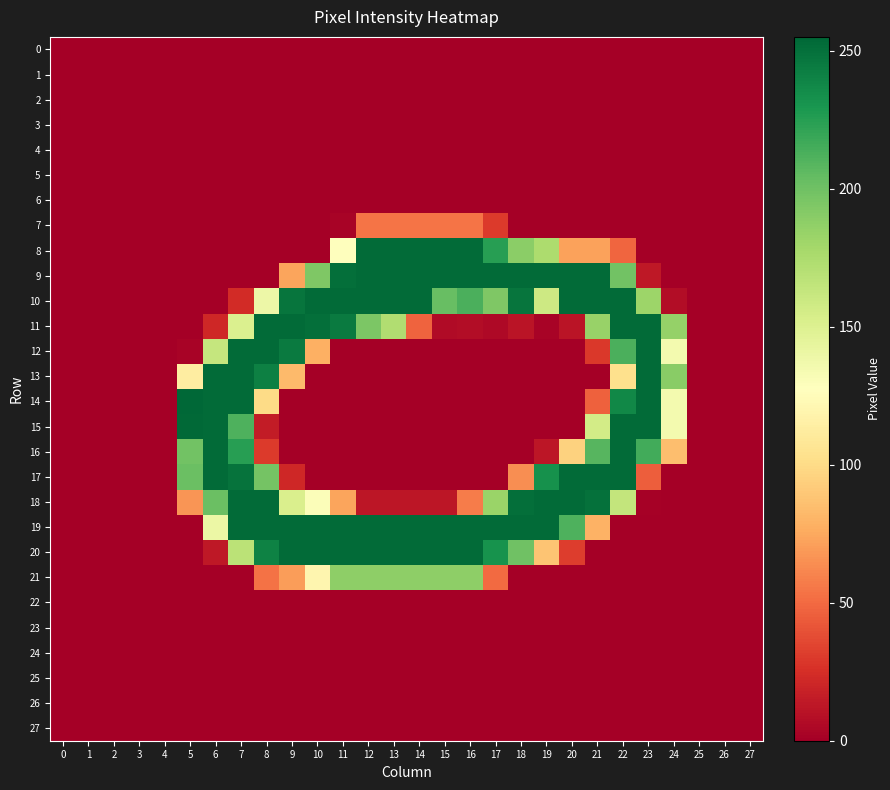

Reading left to right, extract all data points from this chart.

0: 0=0	1=0	2=0	3=0	4=0	5=0	6=0	7=0	8=0	9=0	10=0	11=0	12=0	13=0	14=0	15=0	16=0	17=0	18=0	19=0	20=0	21=0	22=0	23=0	24=0	25=0	26=0	27=0
1: 0=0	1=0	2=0	3=0	4=0	5=0	6=0	7=0	8=0	9=0	10=0	11=0	12=0	13=0	14=0	15=0	16=0	17=0	18=0	19=0	20=0	21=0	22=0	23=0	24=0	25=0	26=0	27=0
2: 0=0	1=0	2=0	3=0	4=0	5=0	6=0	7=0	8=0	9=0	10=0	11=0	12=0	13=0	14=0	15=0	16=0	17=0	18=0	19=0	20=0	21=0	22=0	23=0	24=0	25=0	26=0	27=0
3: 0=0	1=0	2=0	3=0	4=0	5=0	6=0	7=0	8=0	9=0	10=0	11=0	12=0	13=0	14=0	15=0	16=0	17=0	18=0	19=0	20=0	21=0	22=0	23=0	24=0	25=0	26=0	27=0
4: 0=0	1=0	2=0	3=0	4=0	5=0	6=0	7=0	8=0	9=0	10=0	11=0	12=0	13=0	14=0	15=0	16=0	17=0	18=0	19=0	20=0	21=0	22=0	23=0	24=0	25=0	26=0	27=0
5: 0=0	1=0	2=0	3=0	4=0	5=0	6=0	7=0	8=0	9=0	10=0	11=0	12=0	13=0	14=0	15=0	16=0	17=0	18=0	19=0	20=0	21=0	22=0	23=0	24=0	25=0	26=0	27=0
6: 0=0	1=0	2=0	3=0	4=0	5=0	6=0	7=0	8=0	9=0	10=0	11=0	12=0	13=0	14=0	15=0	16=0	17=0	18=0	19=0	20=0	21=0	22=0	23=0	24=0	25=0	26=0	27=0
7: 0=0	1=0	2=0	3=0	4=0	5=0	6=0	7=0	8=0	9=0	10=0	11=2	12=54	13=54	14=54	15=54	16=54	17=30	18=0	19=0	20=0	21=0	22=0	23=0	24=0	25=0	26=0	27=0
8: 0=0	1=0	2=0	3=0	4=0	5=0	6=0	7=0	8=0	9=0	10=0	11=128	12=253	13=253	14=253	15=253	16=253	17=225	18=189	19=175	20=72	21=72	22=48	23=0	24=0	25=0	26=0	27=0
9: 0=0	1=0	2=0	3=0	4=0	5=0	6=0	7=0	8=0	9=73	10=194	11=251	12=253	13=253	14=253	15=253	16=253	17=253	18=253	19=253	20=253	21=253	22=199	23=13	24=0	25=0	26=0	27=0
10: 0=0	1=0	2=0	3=0	4=0	5=0	6=0	7=23	8=139	9=248	10=253	11=253	12=253	13=253	14=253	15=203	16=213	17=194	18=248	19=159	20=253	21=253	22=253	23=182	24=7	25=0	26=0	27=0
11: 0=0	1=0	2=0	3=0	4=0	5=0	6=21	7=151	8=253	9=253	10=251	11=245	12=195	13=173	14=47	15=6	16=7	17=5	18=11	19=2	20=11	21=184	22=253	23=253	24=185	25=0	26=0	27=0
12: 0=0	1=0	2=0	3=0	4=0	5=2	6=163	7=253	8=253	9=245	10=78	11=0	12=0	13=0	14=0	15=0	16=0	17=0	18=0	19=0	20=0	21=29	22=213	23=253	24=135	25=0	26=0	27=0
13: 0=0	1=0	2=0	3=0	4=0	5=113	6=253	7=253	8=242	9=83	10=0	11=0	12=0	13=0	14=0	15=0	16=0	17=0	18=0	19=0	20=0	21=0	22=103	23=253	24=190	25=0	26=0	27=0
14: 0=0	1=0	2=0	3=0	4=0	5=255	6=253	7=253	8=100	9=0	10=0	11=0	12=0	13=0	14=0	15=0	16=0	17=0	18=0	19=0	20=0	21=46	22=238	23=253	24=135	25=0	26=0	27=0
15: 0=0	1=0	2=0	3=0	4=0	5=254	6=253	7=212	8=15	9=0	10=0	11=0	12=0	13=0	14=0	15=0	16=0	17=0	18=0	19=0	20=0	21=156	22=253	23=253	24=135	25=0	26=0	27=0
16: 0=0	1=0	2=0	3=0	4=0	5=199	6=253	7=225	8=30	9=0	10=0	11=0	12=0	13=0	14=0	15=0	16=0	17=0	18=0	19=12	20=95	21=209	22=253	23=216	24=85	25=0	26=0	27=0
17: 0=0	1=0	2=0	3=0	4=0	5=202	6=253	7=249	8=198	9=21	10=0	11=0	12=0	13=0	14=0	15=0	16=0	17=0	18=64	19=233	20=253	21=253	22=253	23=45	24=0	25=0	26=0	27=0
18: 0=0	1=0	2=0	3=0	4=0	5=67	6=202	7=253	8=253	9=152	10=130	11=73	12=12	13=12	14=12	15=12	16=57	17=183	18=251	19=253	20=253	21=250	22=164	23=1	24=0	25=0	26=0	27=0
19: 0=0	1=0	2=0	3=0	4=0	5=0	6=140	7=253	8=253	9=253	10=253	11=253	12=253	13=253	14=253	15=253	16=253	17=253	18=253	19=253	20=212	21=79	22=0	23=0	24=0	25=0	26=0	27=0
20: 0=0	1=0	2=0	3=0	4=0	5=0	6=13	7=168	8=241	9=253	10=253	11=253	12=253	13=253	14=253	15=253	16=253	17=232	18=200	19=88	20=31	21=0	22=0	23=0	24=0	25=0	26=0	27=0
21: 0=0	1=0	2=0	3=0	4=0	5=0	6=0	7=0	8=53	9=70	10=120	11=188	12=188	13=188	14=188	15=188	16=188	17=50	18=0	19=0	20=0	21=0	22=0	23=0	24=0	25=0	26=0	27=0
22: 0=0	1=0	2=0	3=0	4=0	5=0	6=0	7=0	8=0	9=0	10=0	11=0	12=0	13=0	14=0	15=0	16=0	17=0	18=0	19=0	20=0	21=0	22=0	23=0	24=0	25=0	26=0	27=0
23: 0=0	1=0	2=0	3=0	4=0	5=0	6=0	7=0	8=0	9=0	10=0	11=0	12=0	13=0	14=0	15=0	16=0	17=0	18=0	19=0	20=0	21=0	22=0	23=0	24=0	25=0	26=0	27=0
24: 0=0	1=0	2=0	3=0	4=0	5=0	6=0	7=0	8=0	9=0	10=0	11=0	12=0	13=0	14=0	15=0	16=0	17=0	18=0	19=0	20=0	21=0	22=0	23=0	24=0	25=0	26=0	27=0
25: 0=0	1=0	2=0	3=0	4=0	5=0	6=0	7=0	8=0	9=0	10=0	11=0	12=0	13=0	14=0	15=0	16=0	17=0	18=0	19=0	20=0	21=0	22=0	23=0	24=0	25=0	26=0	27=0
26: 0=0	1=0	2=0	3=0	4=0	5=0	6=0	7=0	8=0	9=0	10=0	11=0	12=0	13=0	14=0	15=0	16=0	17=0	18=0	19=0	20=0	21=0	22=0	23=0	24=0	25=0	26=0	27=0
27: 0=0	1=0	2=0	3=0	4=0	5=0	6=0	7=0	8=0	9=0	10=0	11=0	12=0	13=0	14=0	15=0	16=0	17=0	18=0	19=0	20=0	21=0	22=0	23=0	24=0	25=0	26=0	27=0